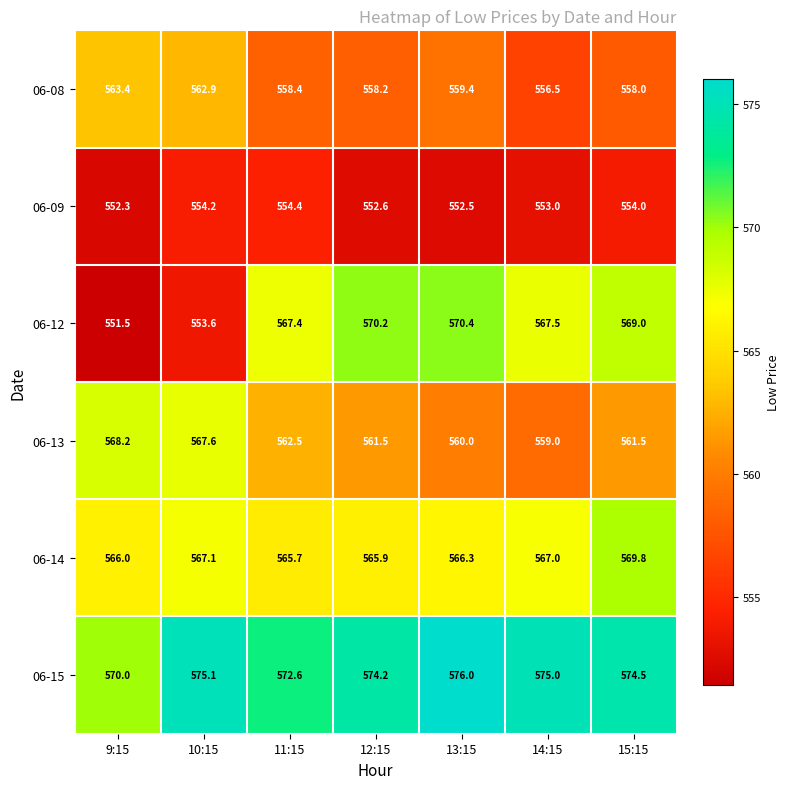

Between 10:15 and 13:15, which series saw the biggest shift?

06-12